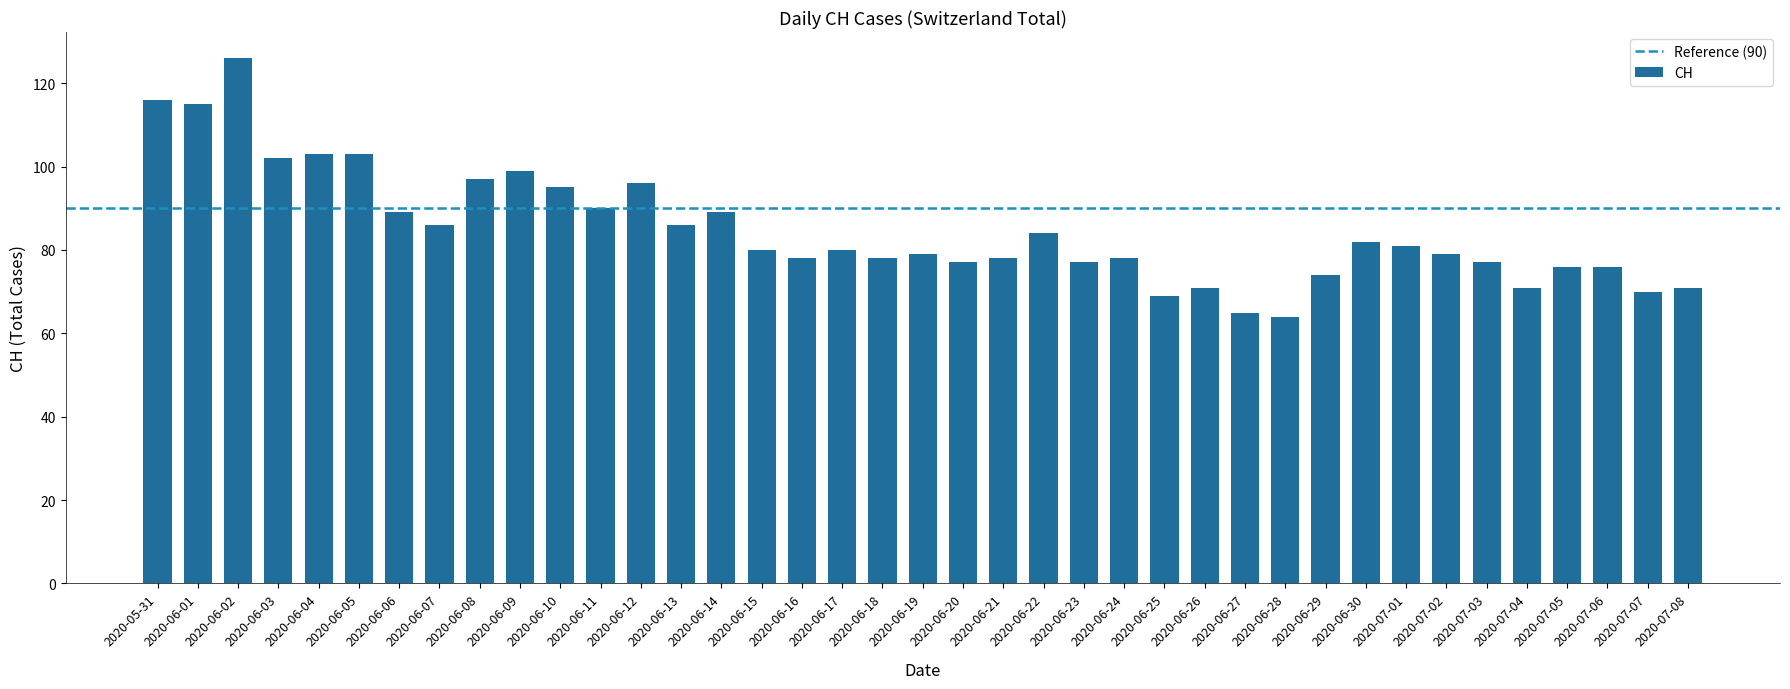

Reading right to left, extract all data points from this chart.

2020-07-08=71	2020-07-07=70	2020-07-06=76	2020-07-05=76	2020-07-04=71	2020-07-03=77	2020-07-02=79	2020-07-01=81	2020-06-30=82	2020-06-29=74	2020-06-28=64	2020-06-27=65	2020-06-26=71	2020-06-25=69	2020-06-24=78	2020-06-23=77	2020-06-22=84	2020-06-21=78	2020-06-20=77	2020-06-19=79	2020-06-18=78	2020-06-17=80	2020-06-16=78	2020-06-15=80	2020-06-14=89	2020-06-13=86	2020-06-12=96	2020-06-11=90	2020-06-10=95	2020-06-09=99	2020-06-08=97	2020-06-07=86	2020-06-06=89	2020-06-05=103	2020-06-04=103	2020-06-03=102	2020-06-02=126	2020-06-01=115	2020-05-31=116